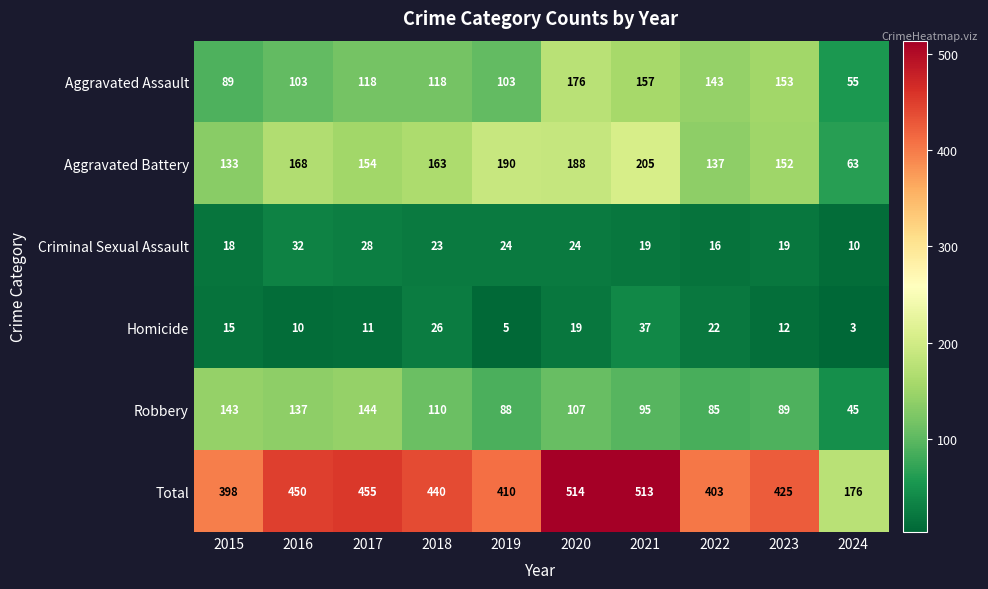

What is the difference between the second highest and minimum values in the Criminal Sexual Assault series?

18